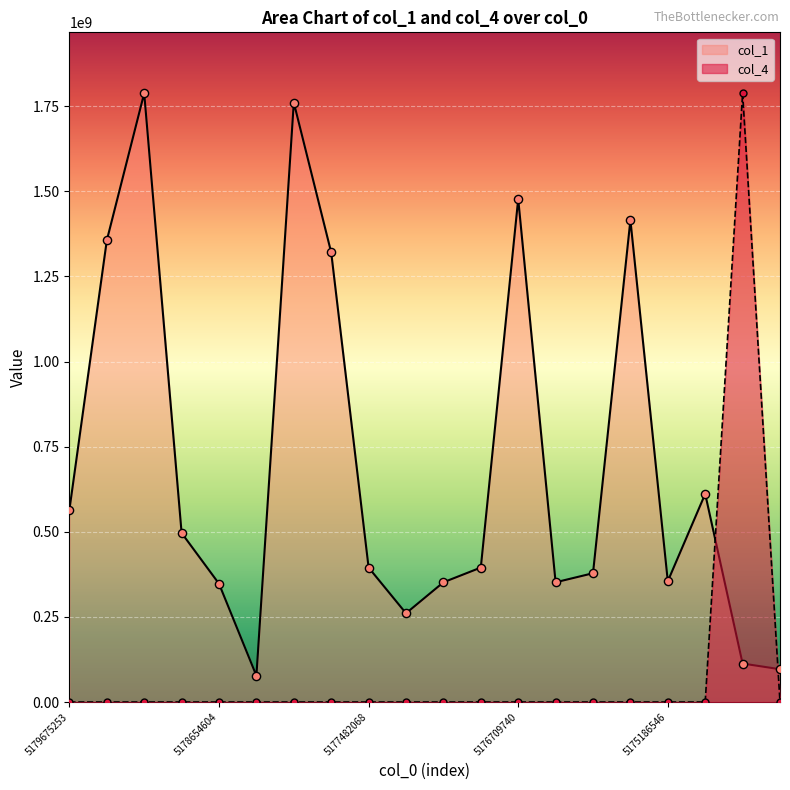

Is the value of col_1 at 5175811319 greater than the value of col_4 at 5179675253?

Yes